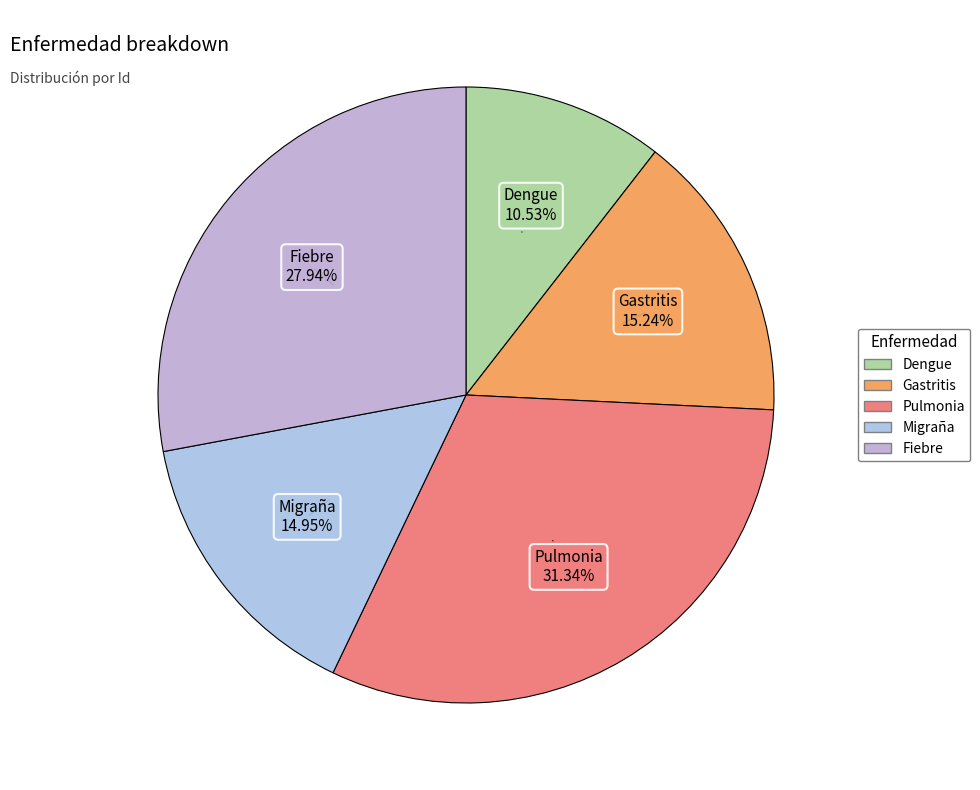

How many slices are in this pie chart?

5